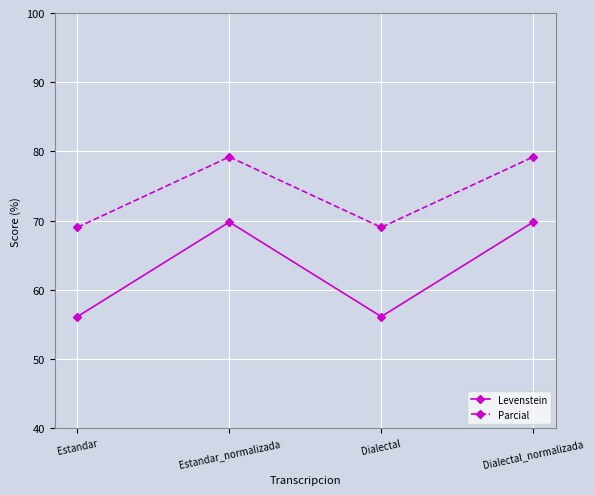

Count the number of data series in this chart.

2